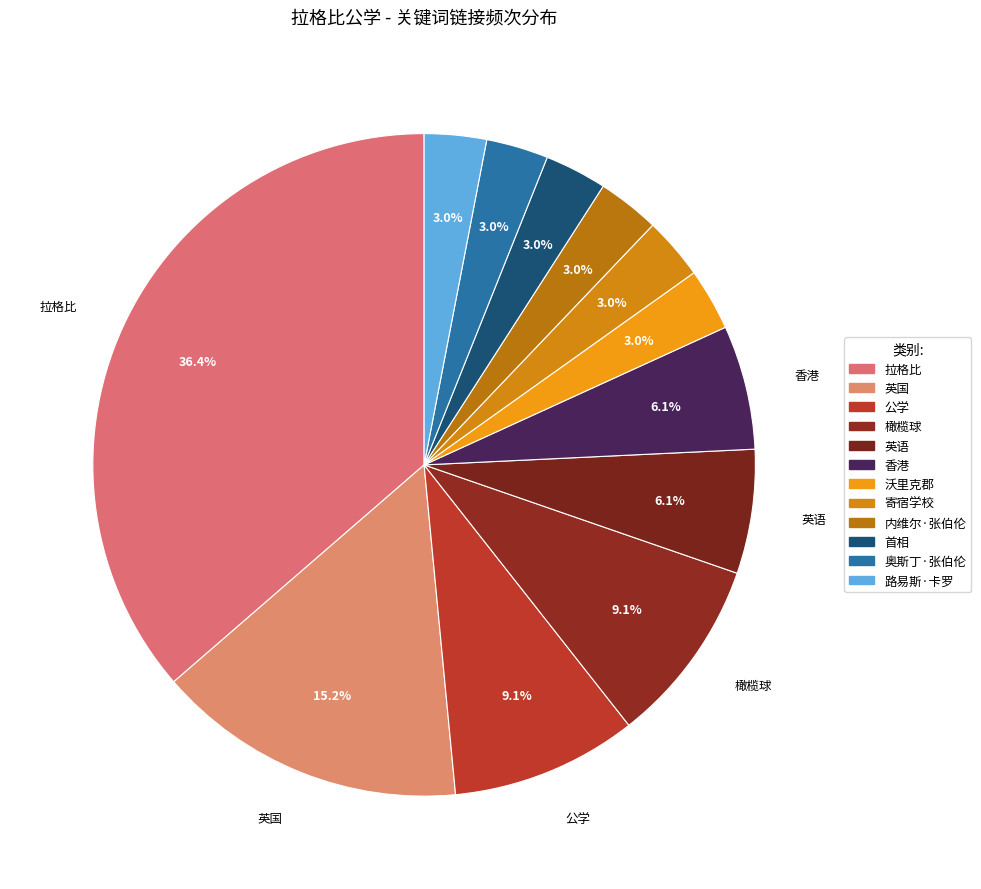

The 沃里克郡 slice represents 3% of the pie. True or false?

True